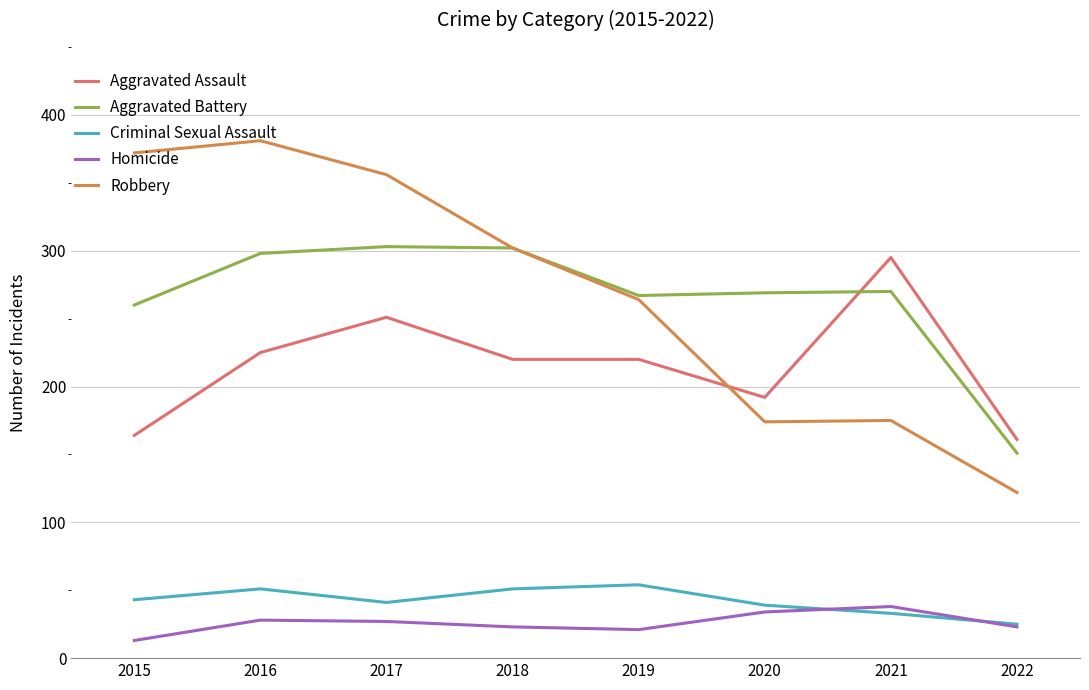

What are all the series names shown in the legend?

Aggravated Assault, Aggravated Battery, Criminal Sexual Assault, Homicide, Robbery